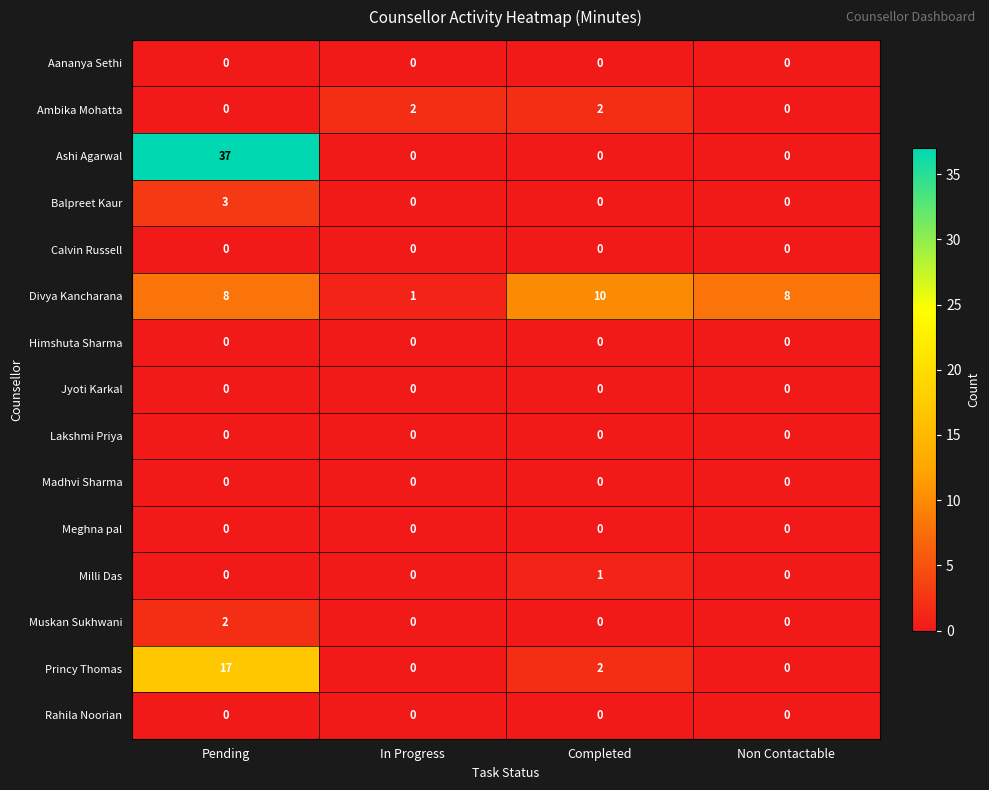

Which series has the largest total across all categories?

Ashi Agarwal